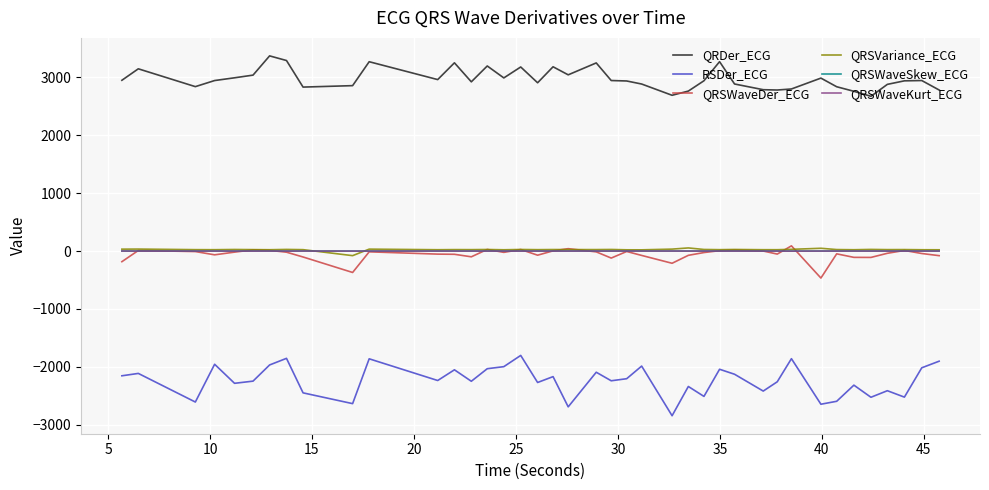

What is the difference between the second highest and second lowest values in the QRSVariance_ECG series?

26.8